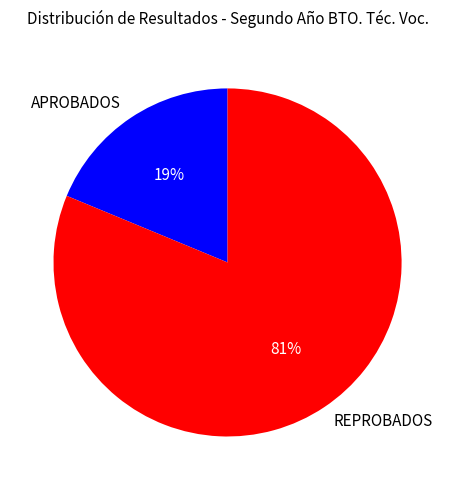

To the nearest percent, what is the difference between the largest and smallest slice percentages?

62%